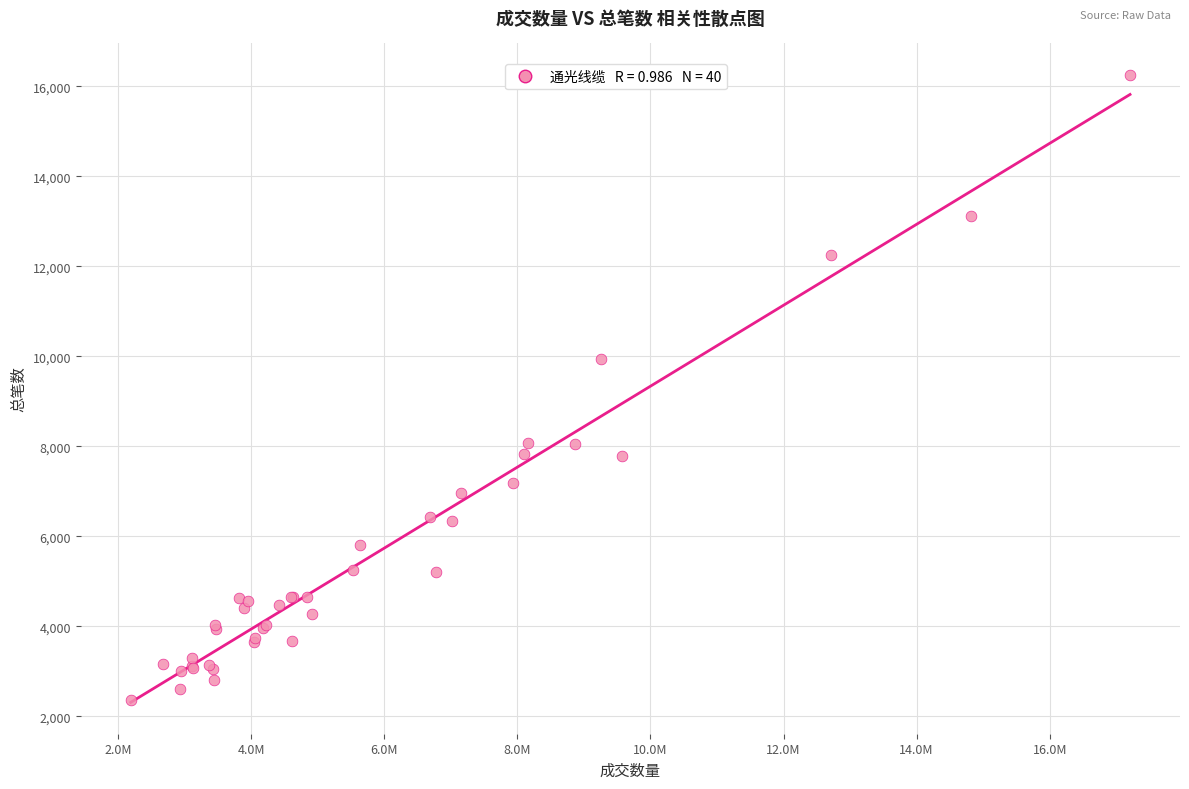

What Y value in the scatter plot is closest to 9310?

9944